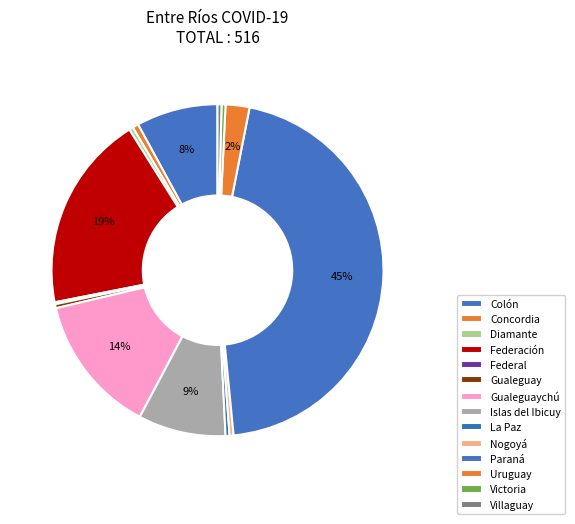

What percentage is NOT represented by La Paz?

99.6%